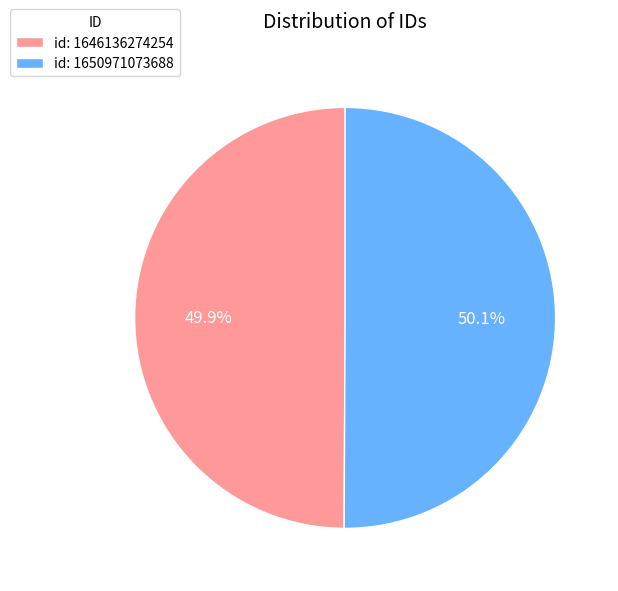

Does any single category account for the majority?

Yes